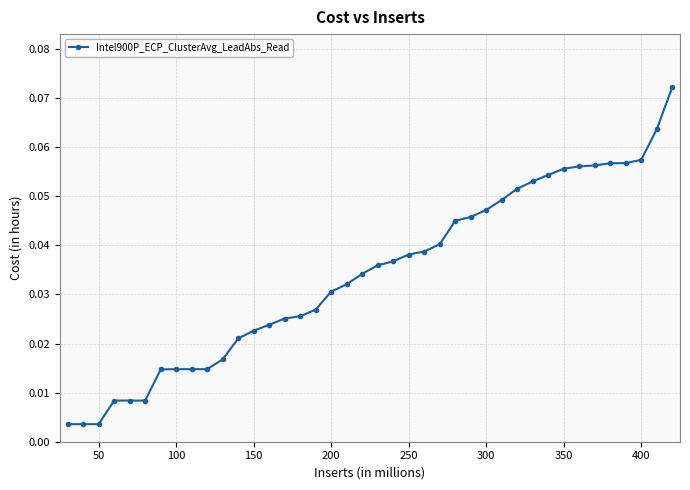

What is the sum of all values?

1.4